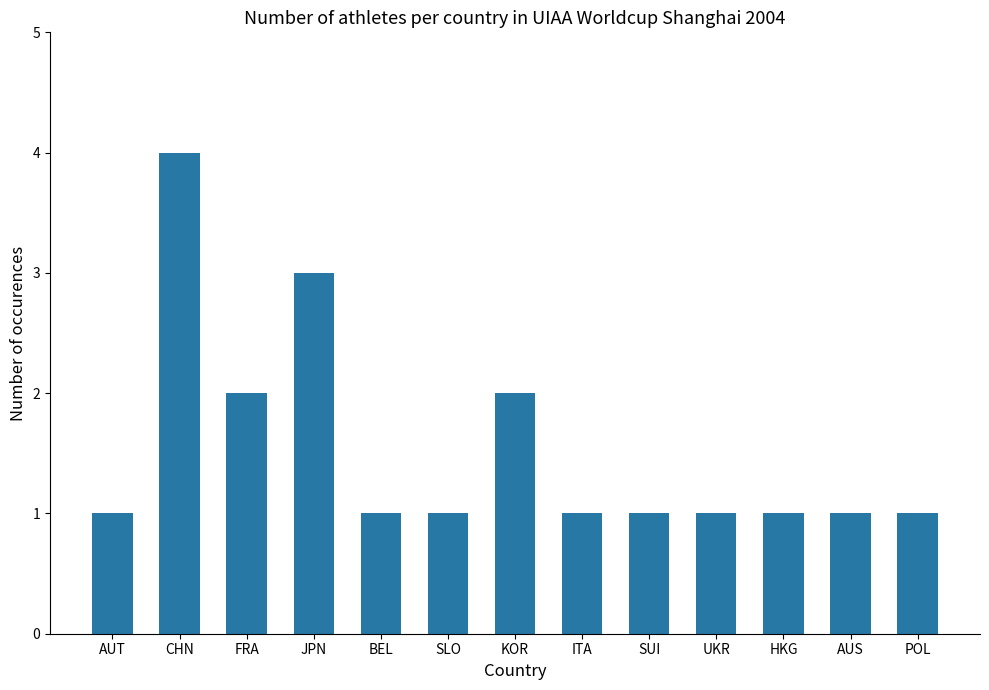

What is the label of the 3rd bar from the left?

FRA